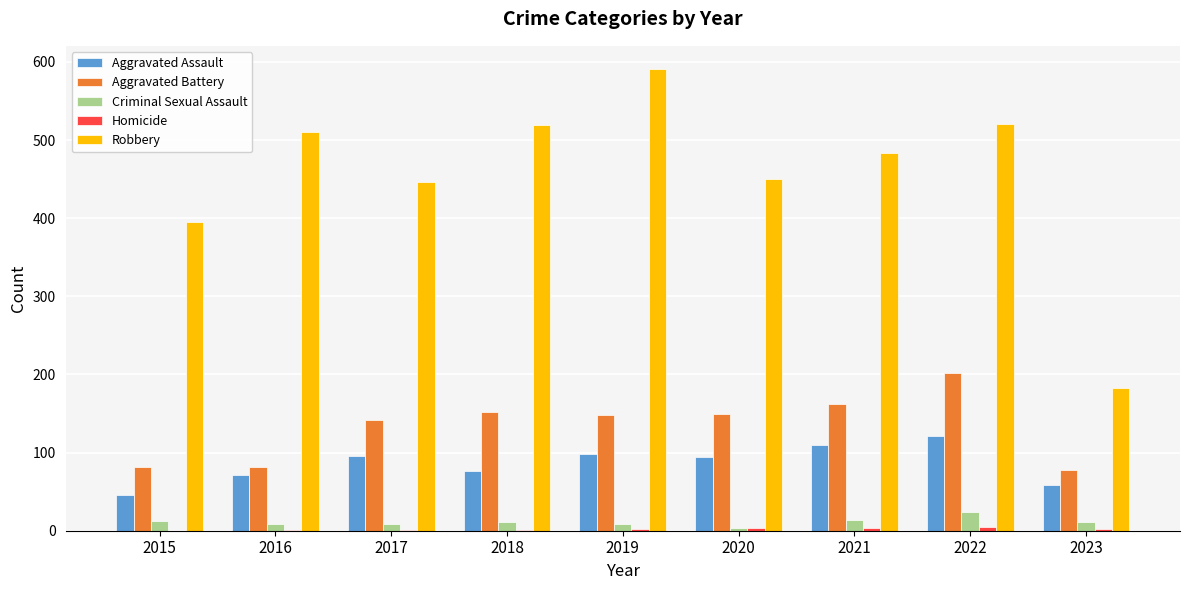

At which category is the sum across all series the highest?

2022